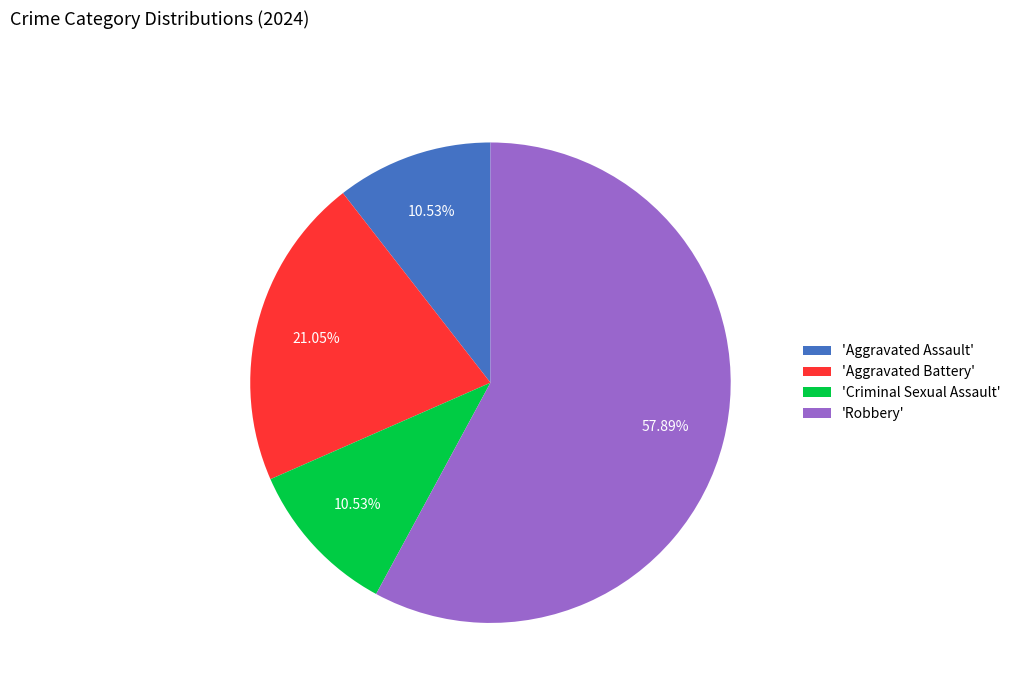

Is there any slice that represents more than half of the pie?

Yes